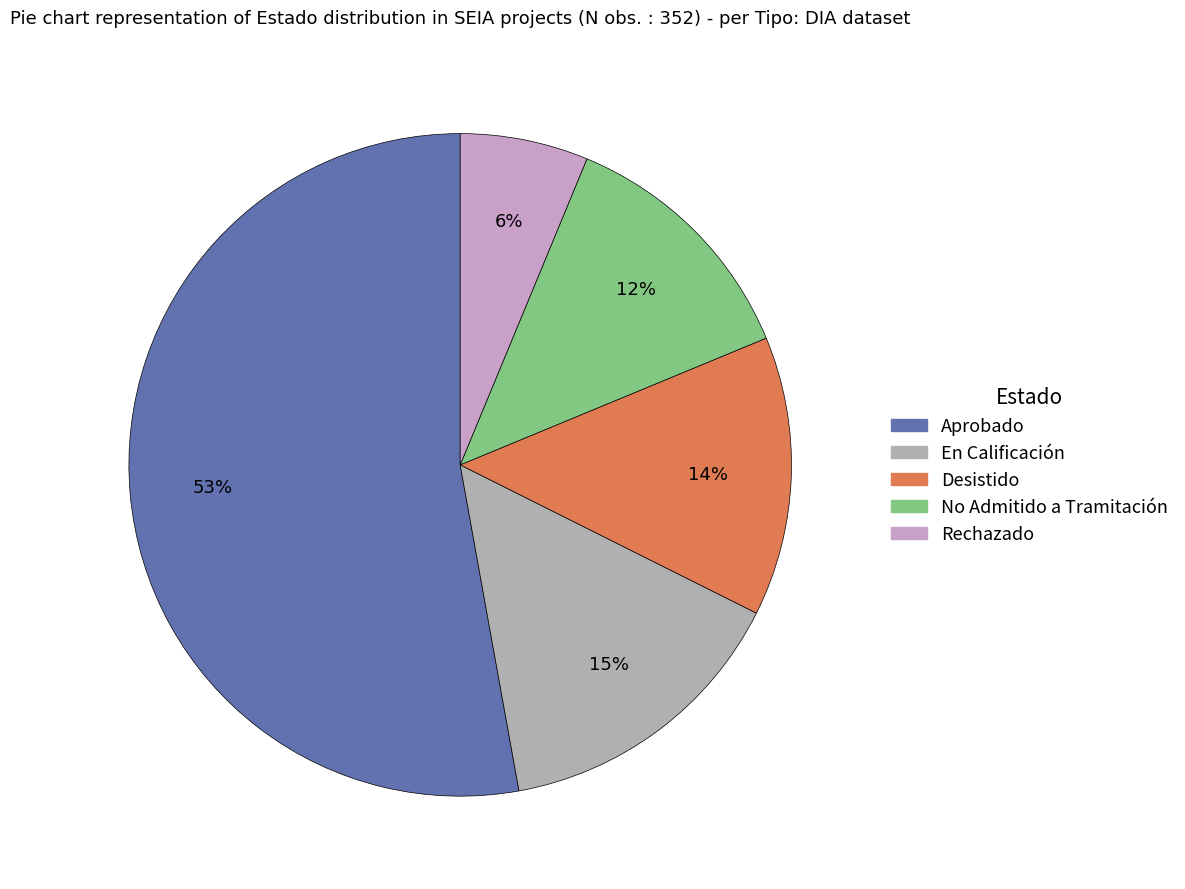

To the nearest percent, what is the average slice percentage?

20%